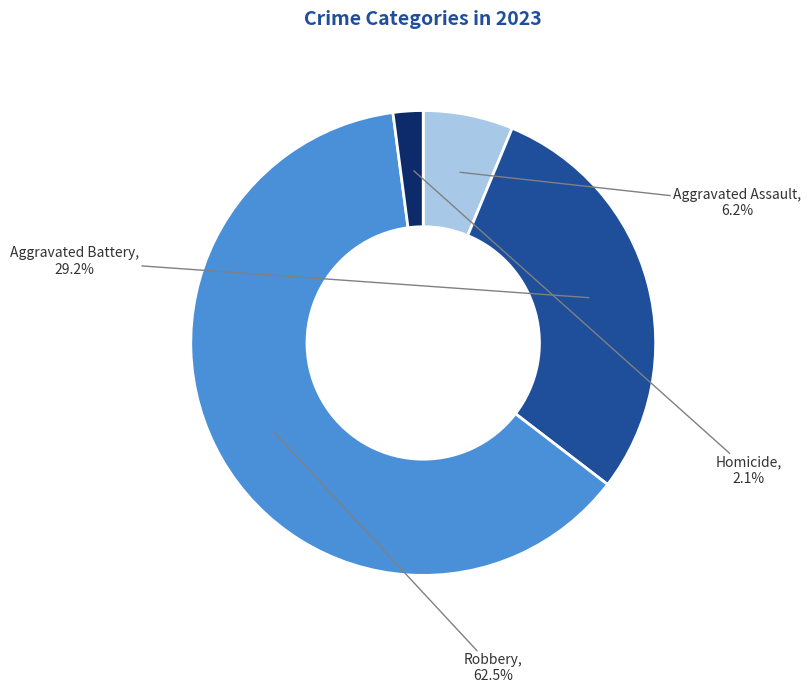

Does any single category account for the majority?

Yes